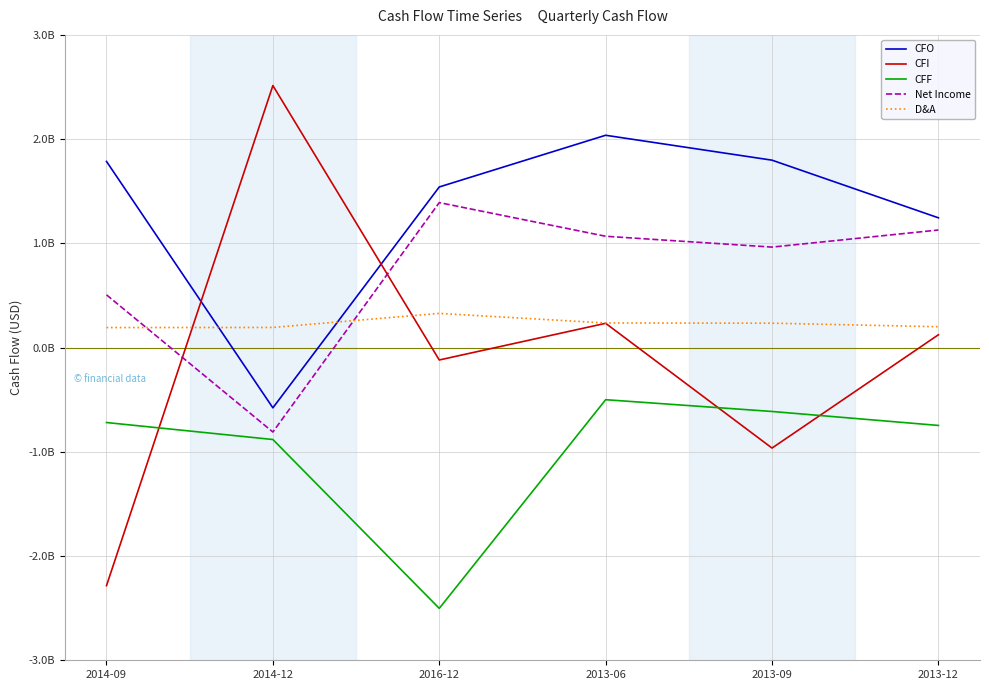

What is the sum of all CFI values?

-497000000